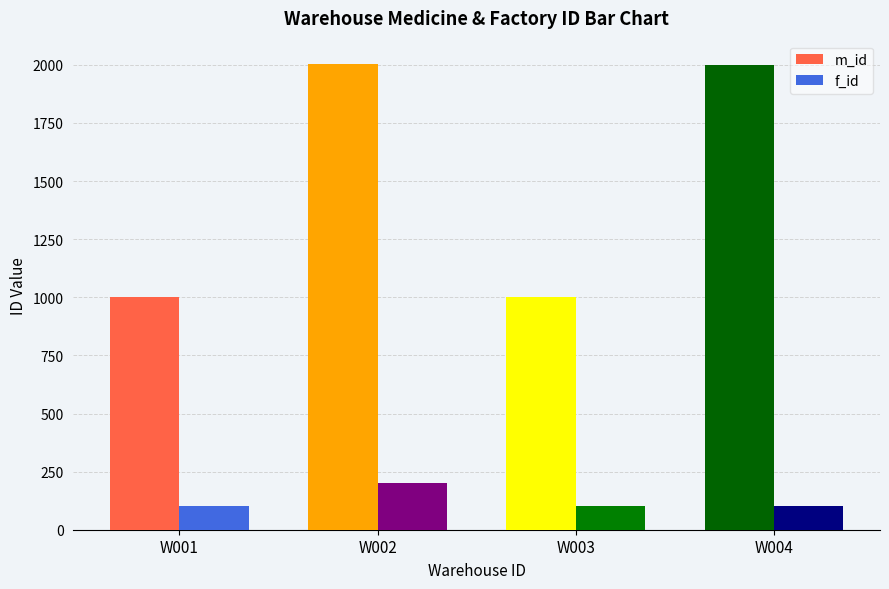

At which label does m_id first exceed 2001?

W002